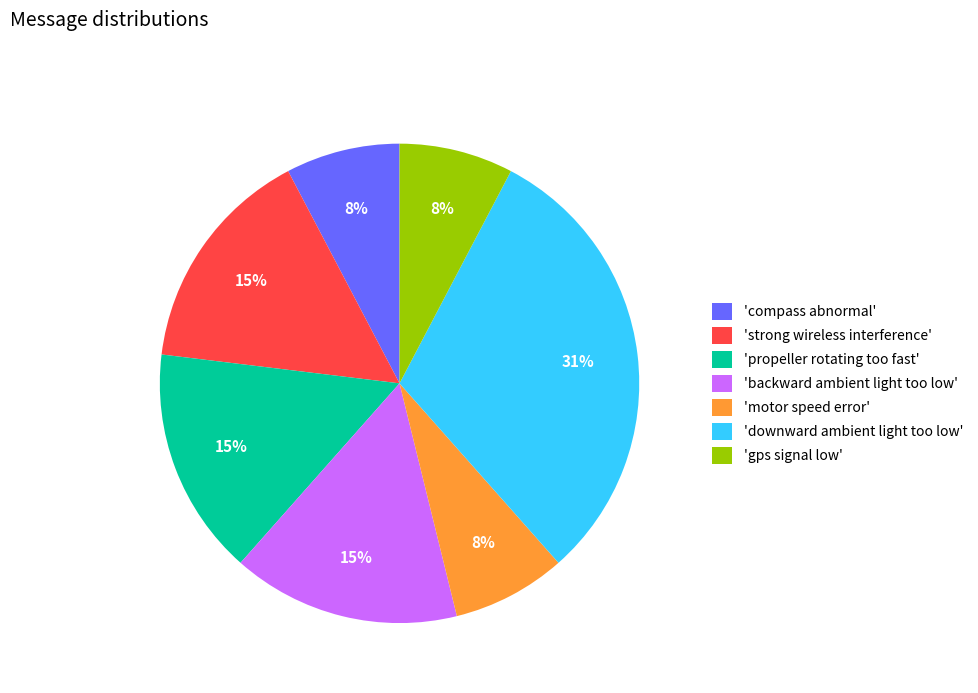

Which slice is the largest?

'downward ambient light too low'